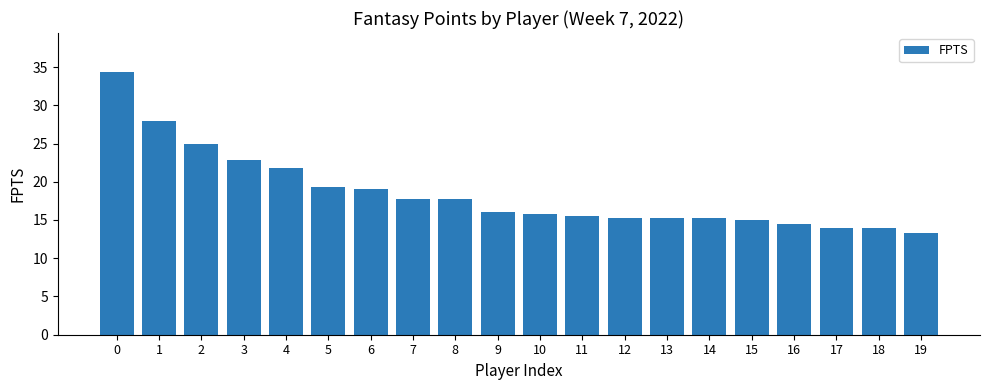

How many data points are less than 16?

10